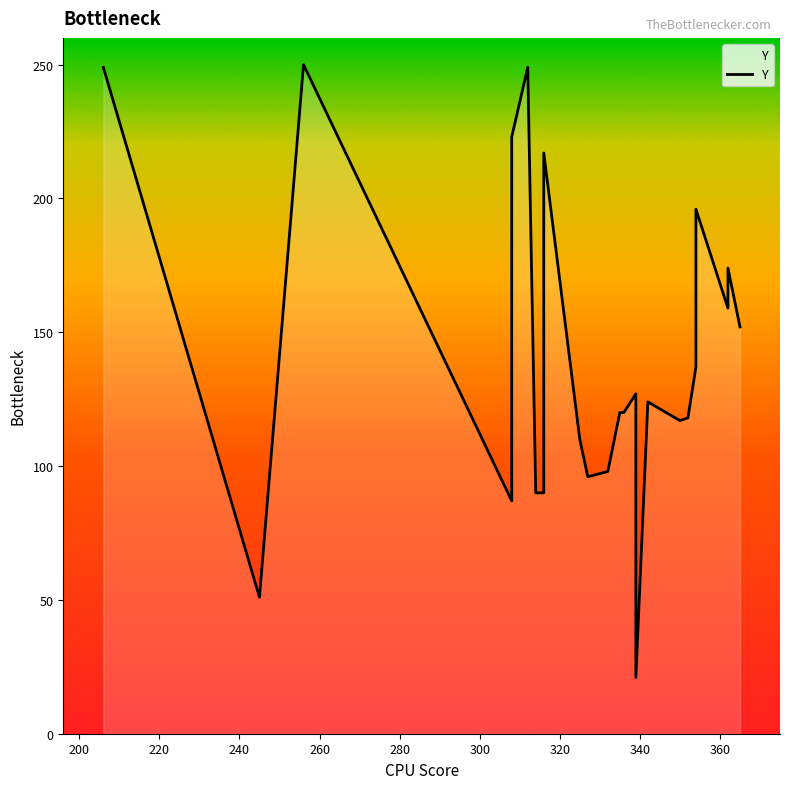

How many series are shown in this chart?

1